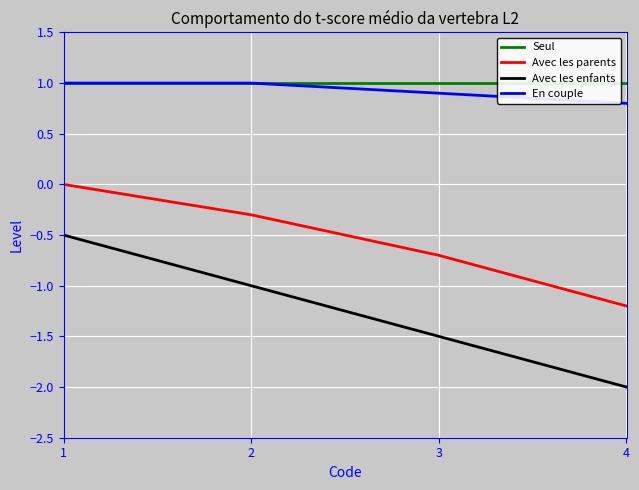

Where is En couple nearest to the value 0?

4